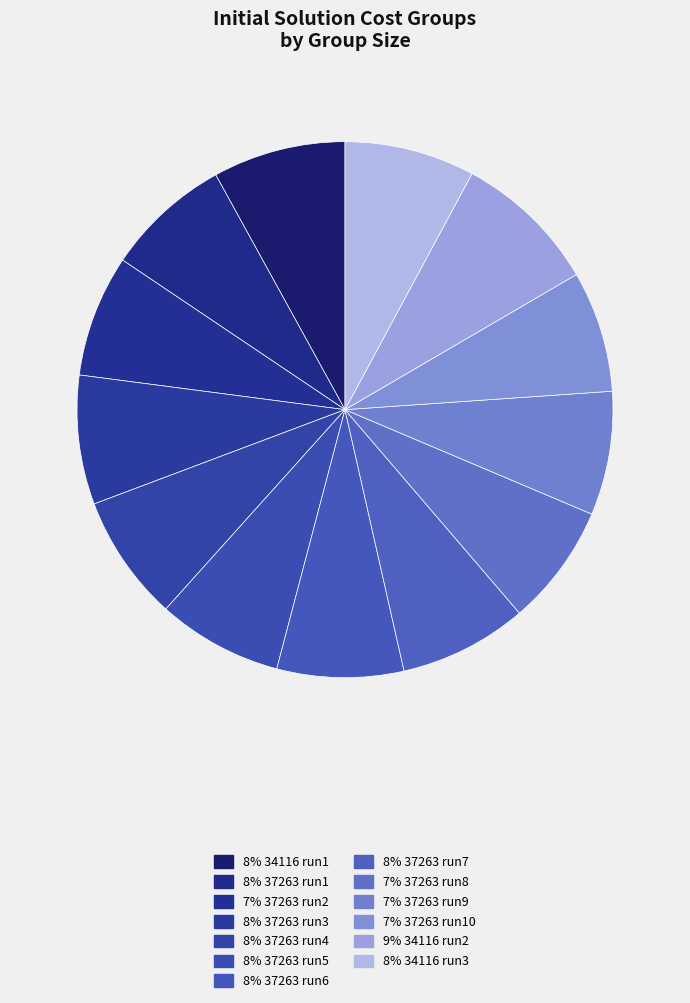

Count the number of slices in the pie.

13